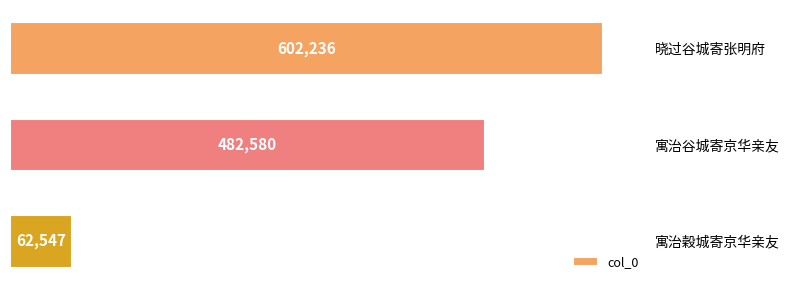

What is the minimum value shown in the chart?

62547